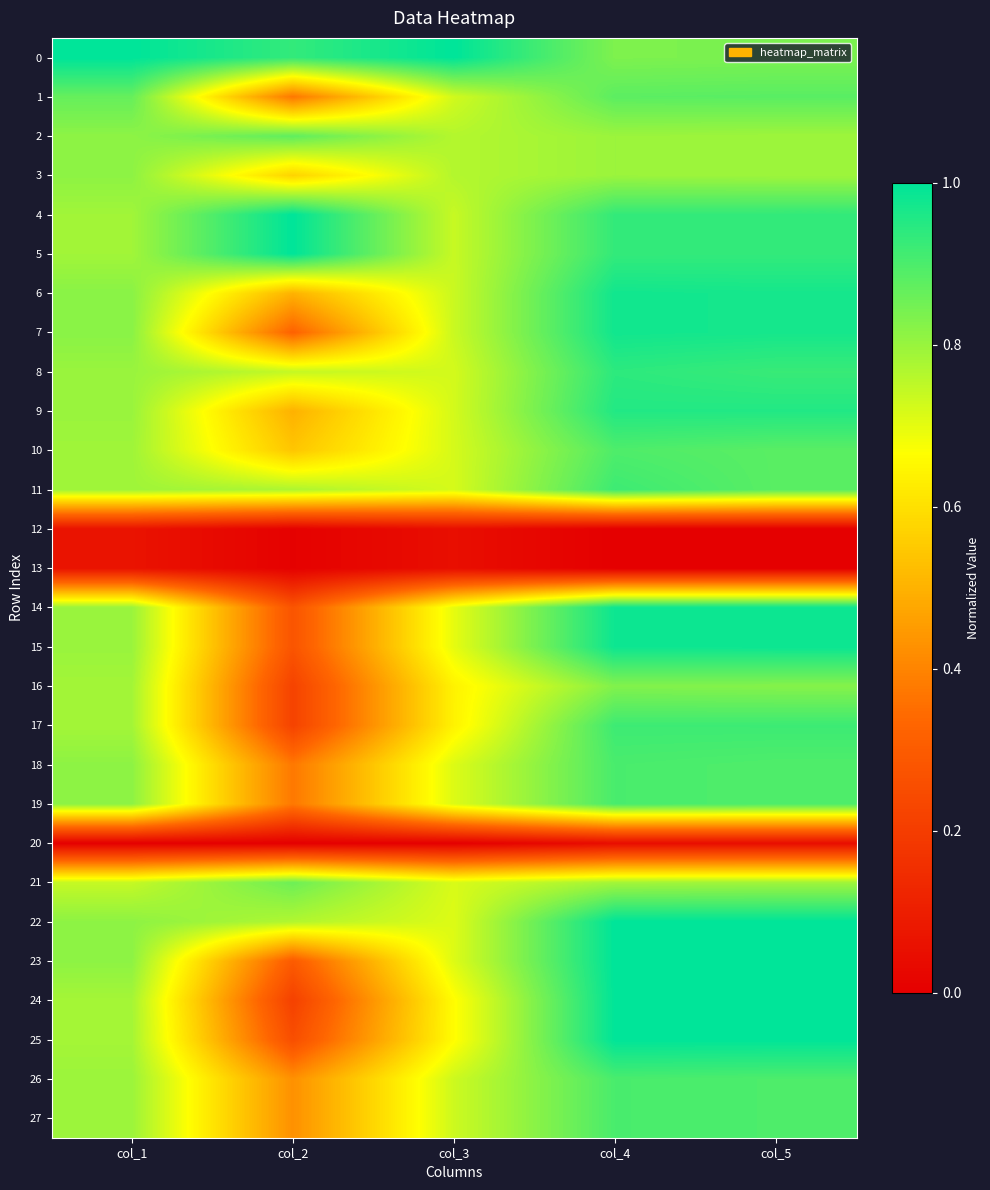

Which has a higher value, col_1 or col_5?

col_1